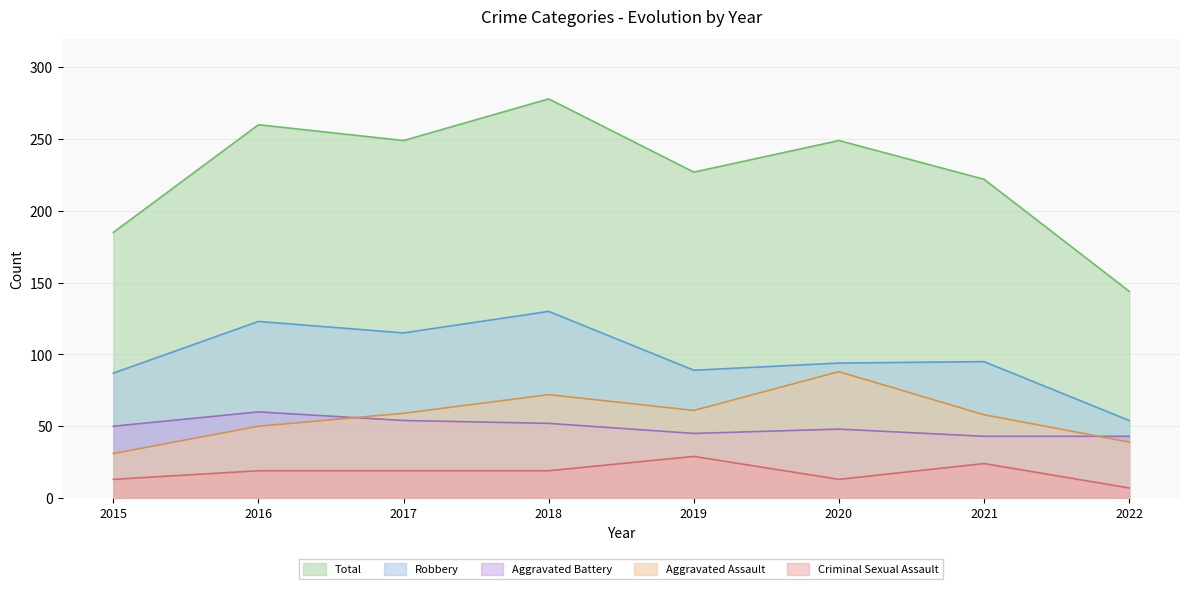

What are all the series names shown in the legend?

Total, Robbery, Aggravated Battery, Aggravated Assault, Criminal Sexual Assault